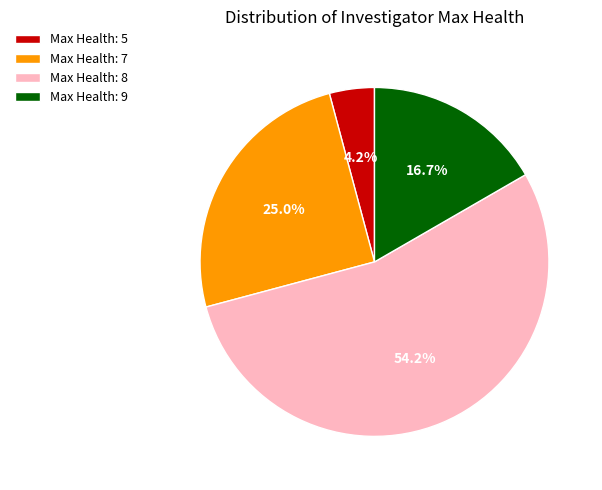

To the nearest percent, what is the difference between the largest and smallest slice percentages?

50%